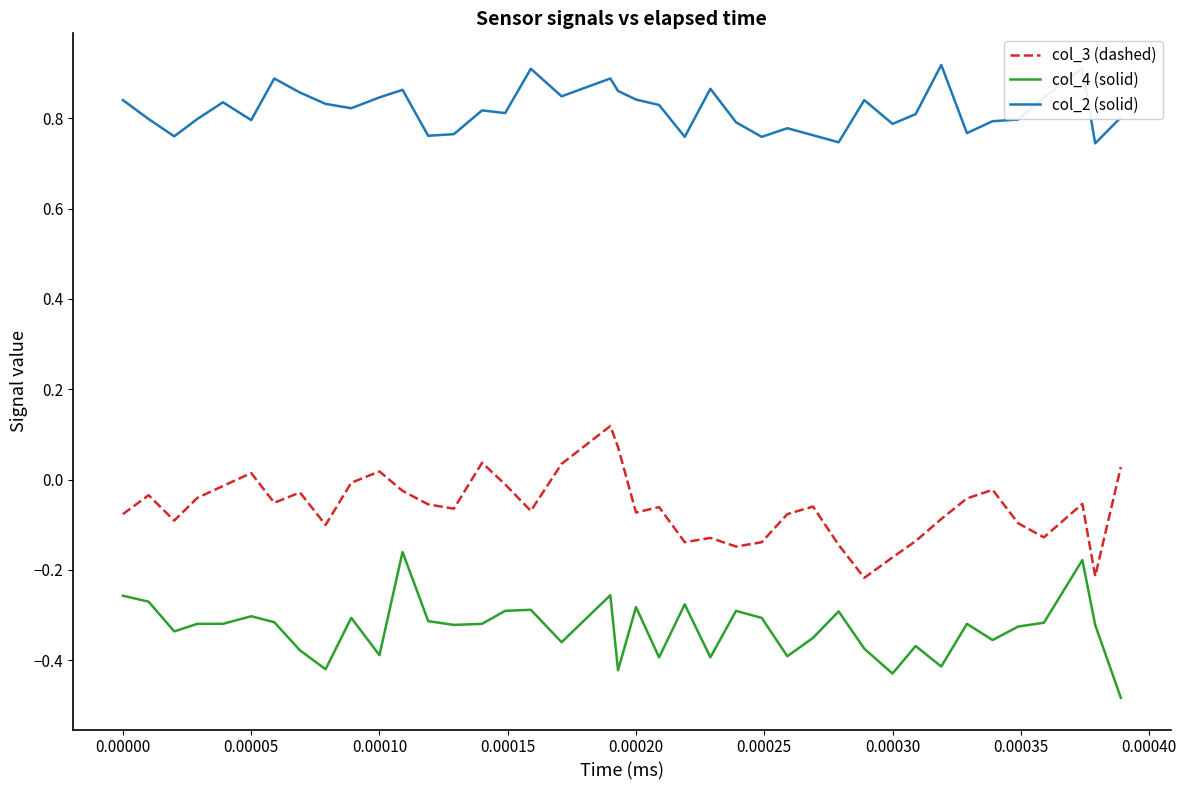

Rank the series by their maximum value, from highest to lowest.

col_2 (solid), col_3 (dashed), col_4 (solid)